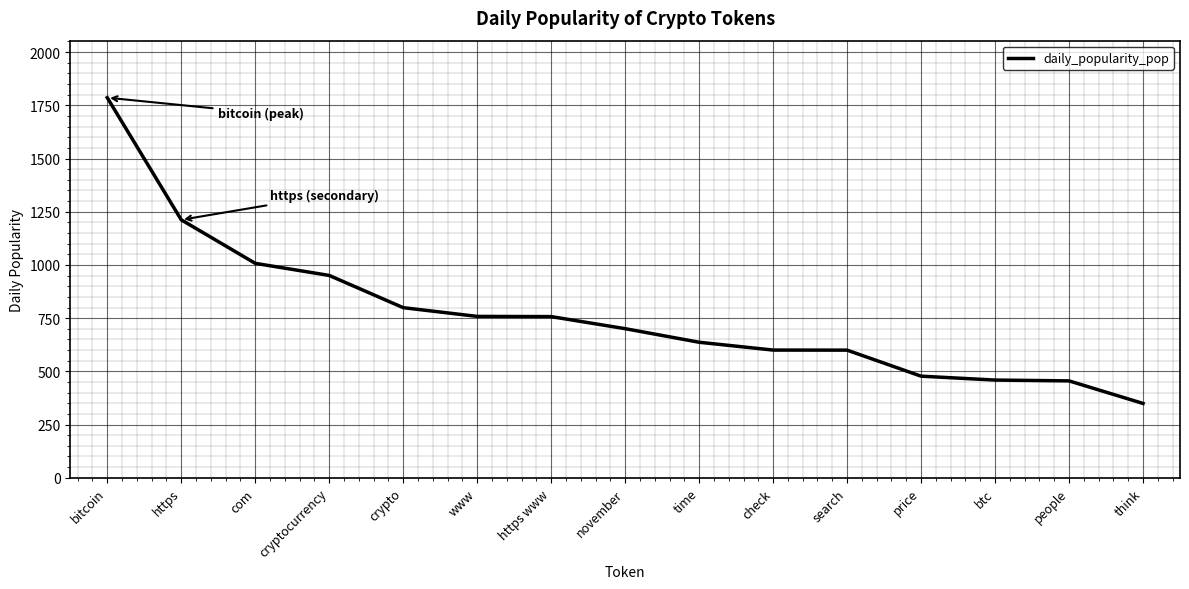

Between btc and crypto, which is larger?

crypto